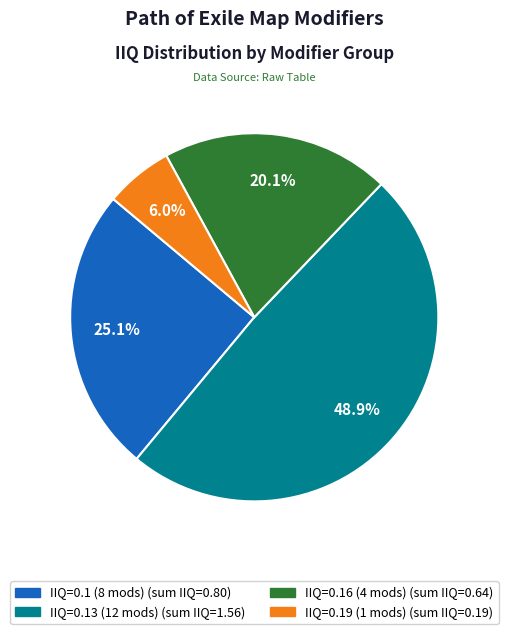

Is there a majority slice in this chart?

No